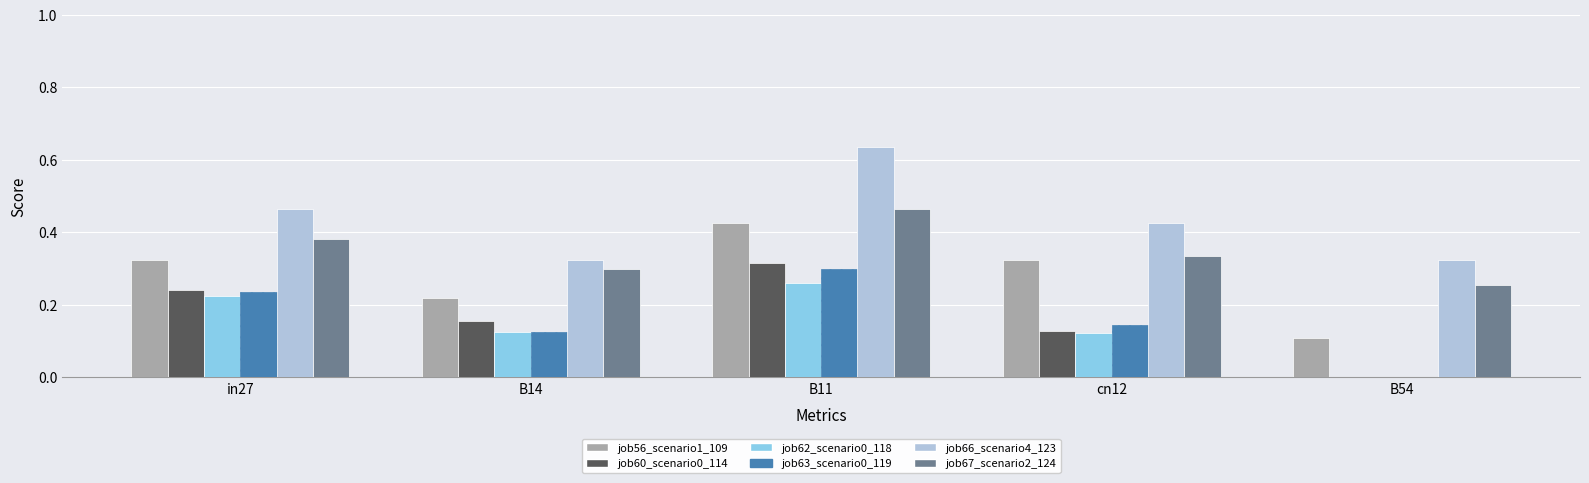

At which category is the sum across all series the highest?

B11